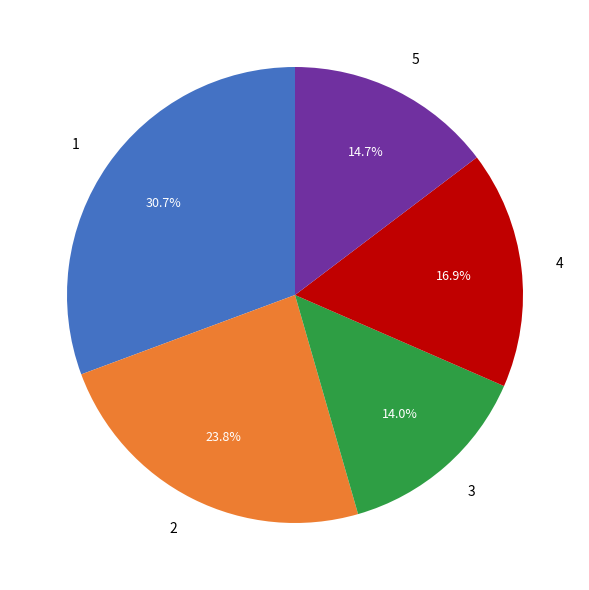

Rank the categories by value from lowest to highest.

3, 5, 4, 2, 1